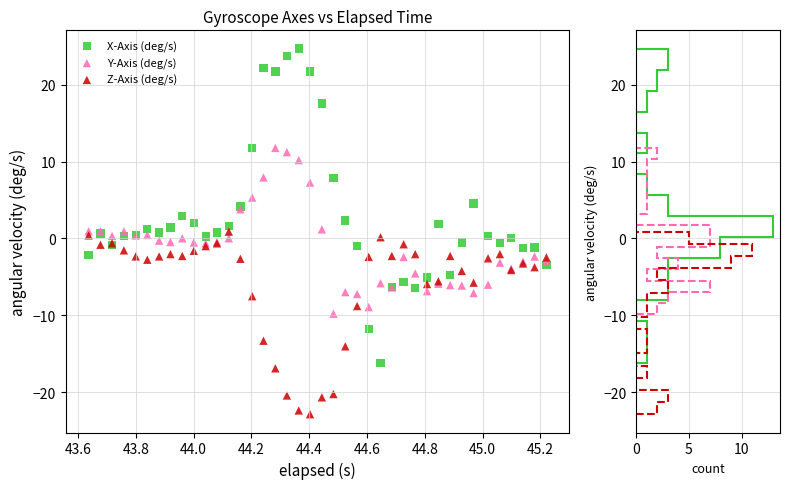

Which series has the widest spread of Y values?

X-Axis (deg/s)